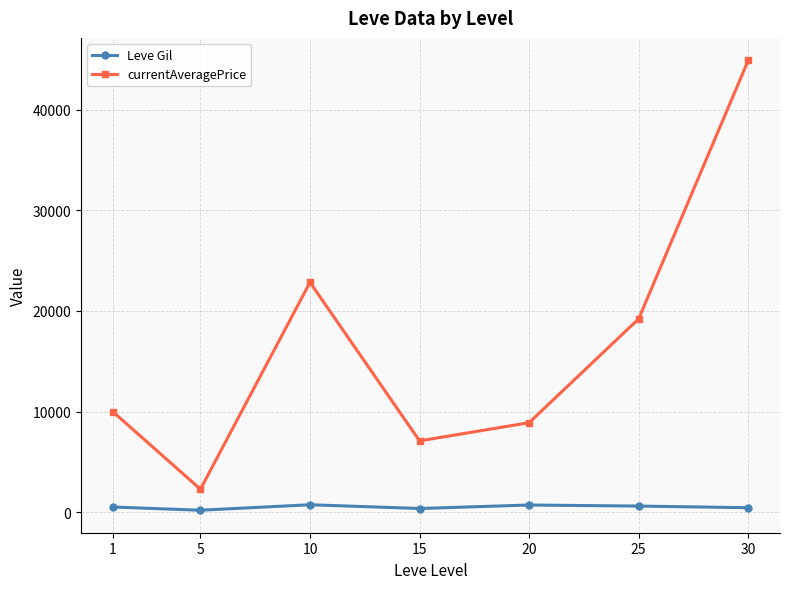

At which label does currentAveragePrice first exceed 9994?

1